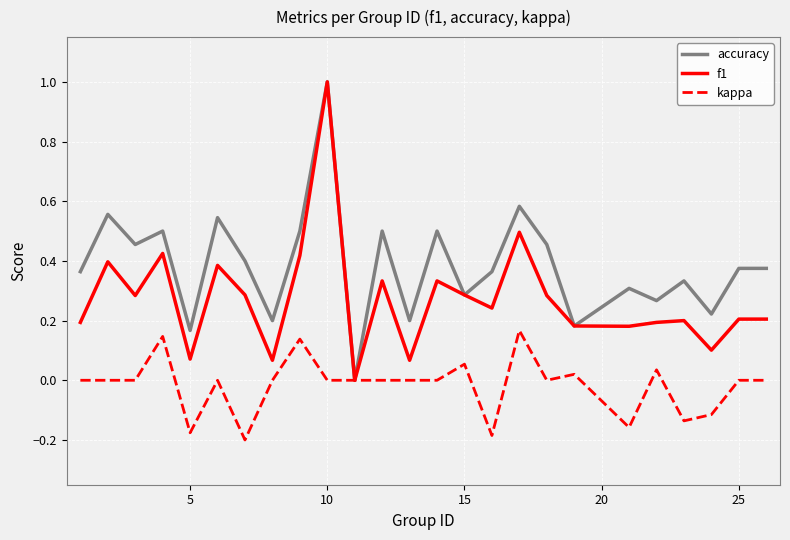

What is the greatest value displayed?

1.0